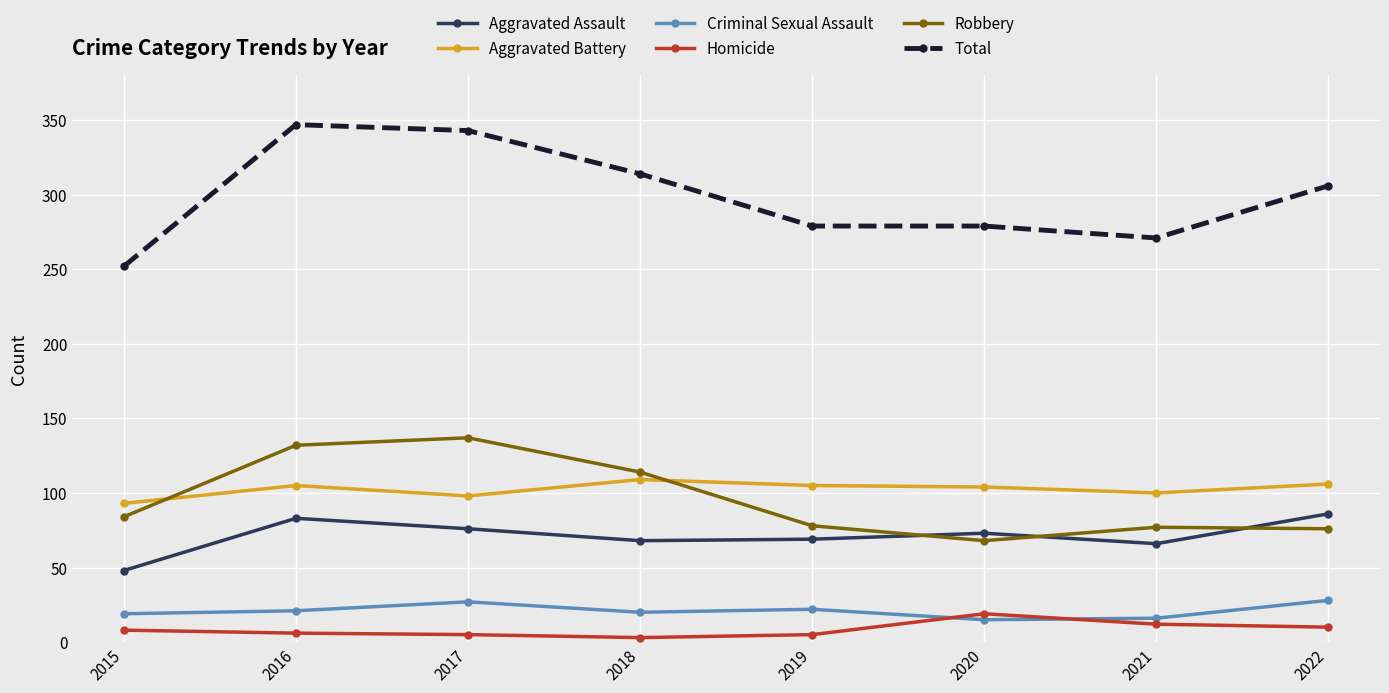

Between 2018 and 2021, which series saw the biggest shift?

Total